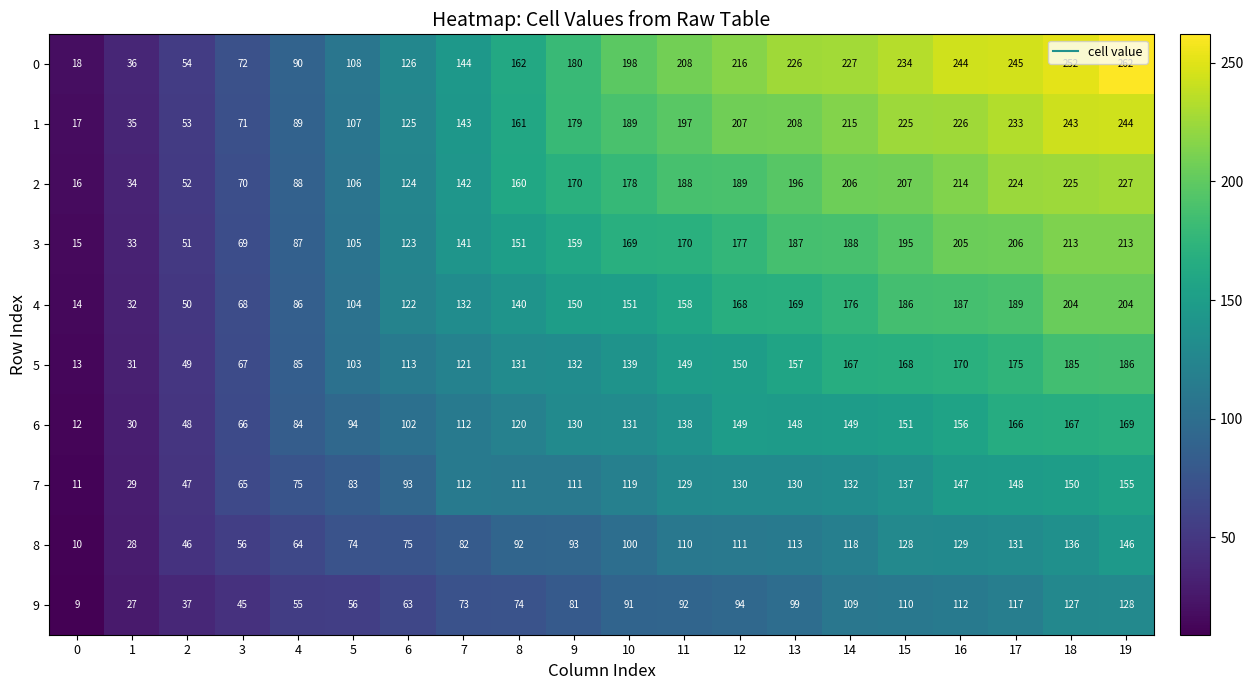

Which series has the largest total across all categories?

0